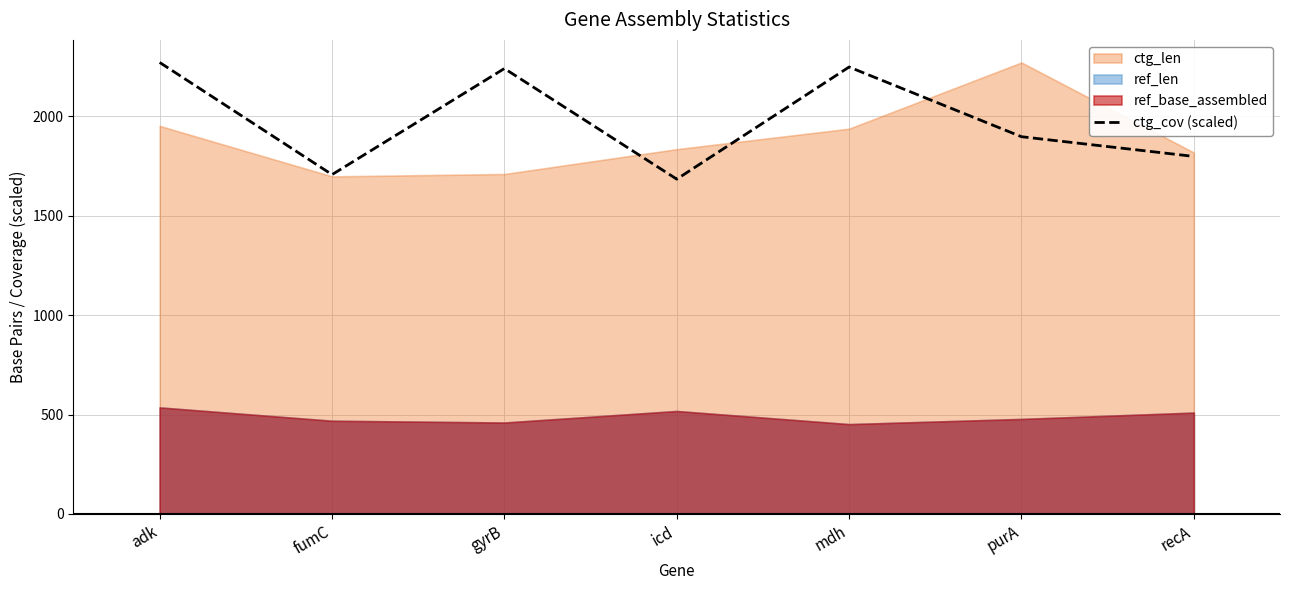

The value of ctg_cov (scaled) at icd is 1684.2. True or false?

True